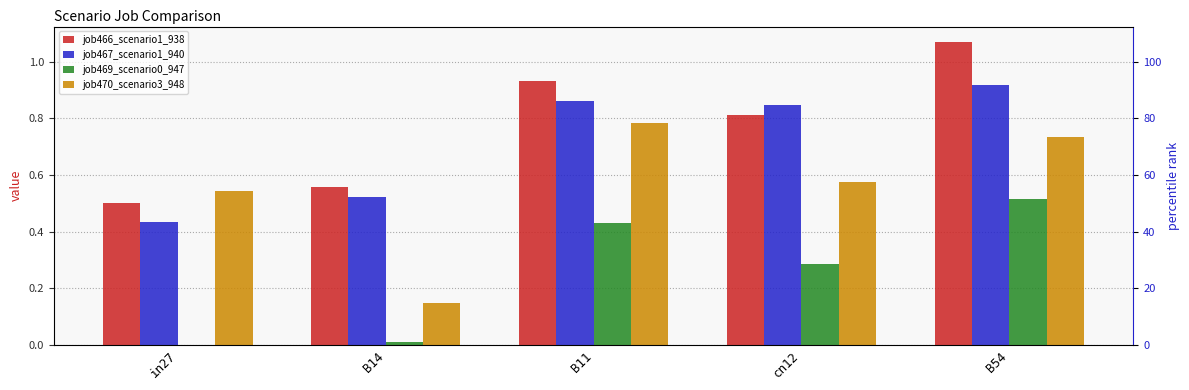

Reading left to right, extract all data points from this chart.

job466_scenario1_938: in27=0.5	B14=0.6	B11=0.9	cn12=0.8	B54=1.1
job467_scenario1_940: in27=0.4	B14=0.5	B11=0.9	cn12=0.8	B54=0.9
job469_scenario0_947: in27=0.0	B14=0.0	B11=0.4	cn12=0.3	B54=0.5
job470_scenario3_948: in27=0.5	B14=0.1	B11=0.8	cn12=0.6	B54=0.7